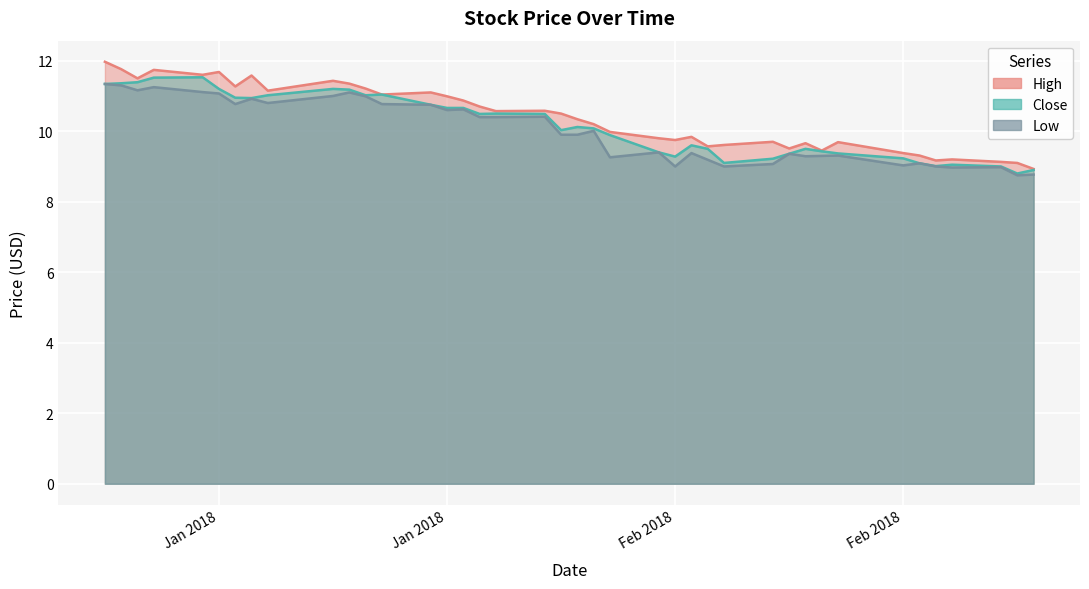

Which label corresponds to the largest value in the chart?

2018-01-02